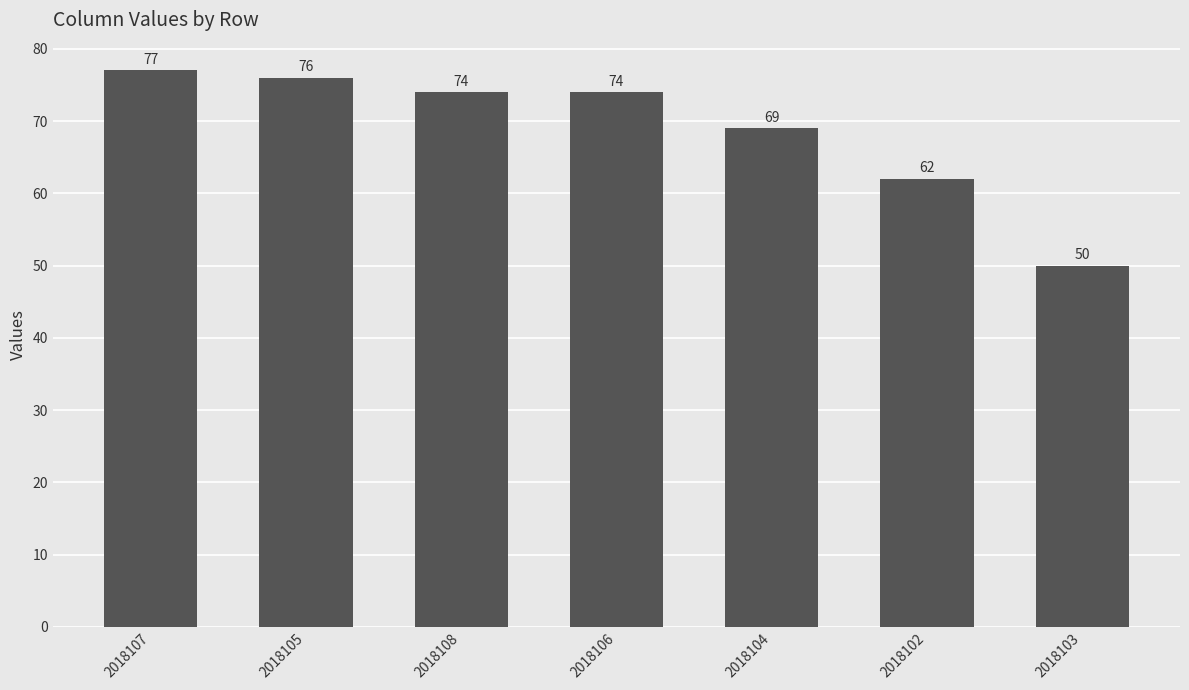

At which category does the chart reach its minimum across all series?

2018103